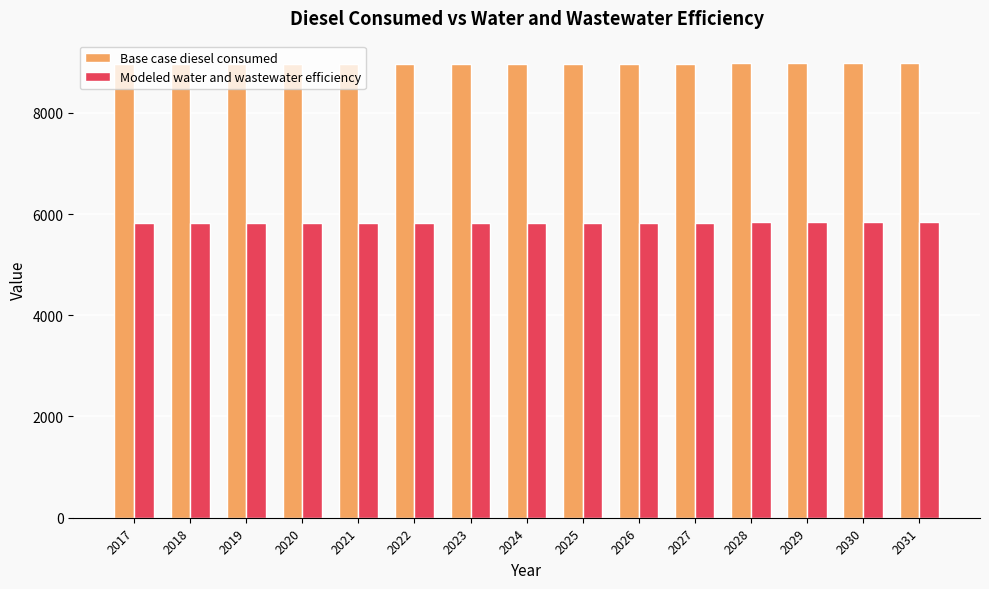

What is the difference between the maximum and minimum values in the Modeled water and wastewater efficiency series?

5.9